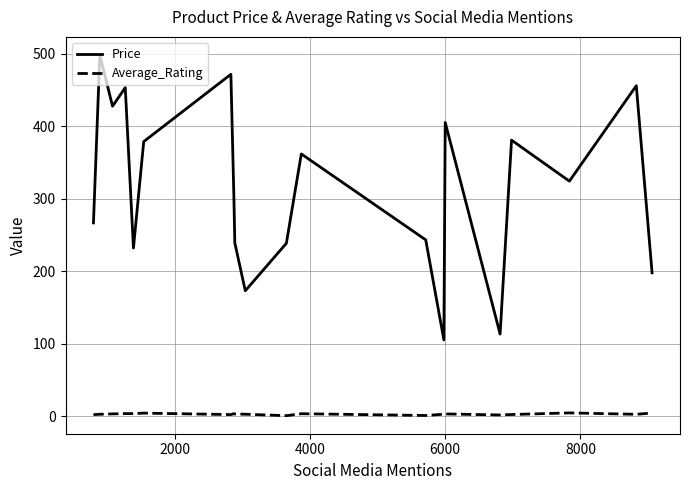

Which series has the largest total across all categories?

Price